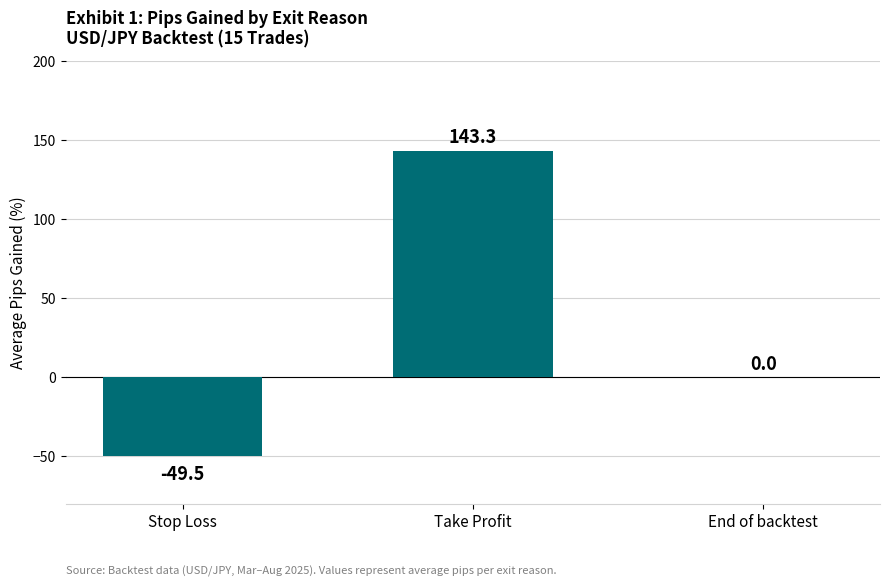

The value at Take Profit is 143.3. True or false?

True